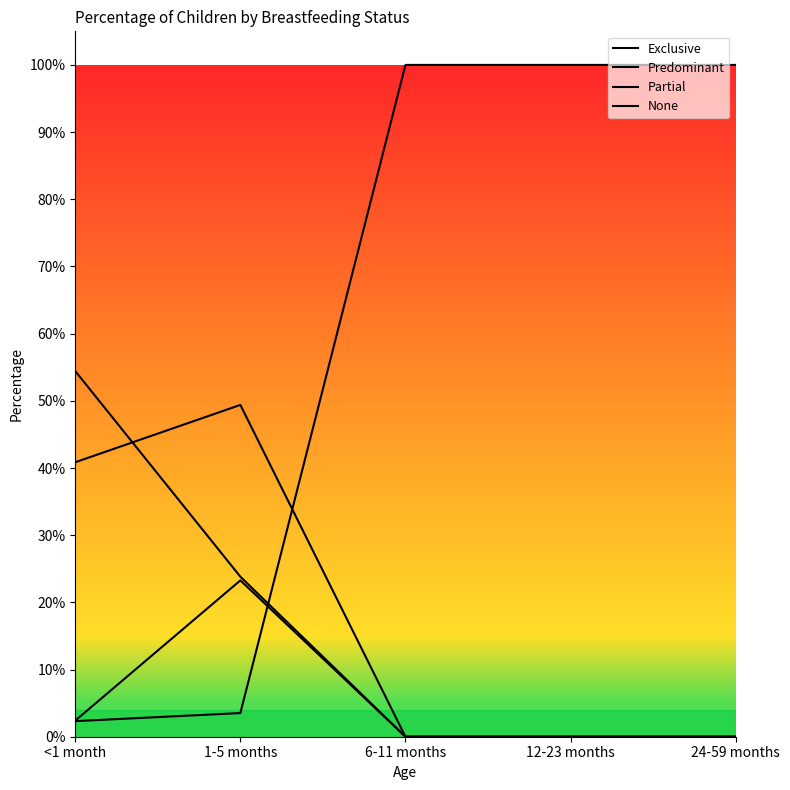

At 24-59 months, list the series in order from smallest to largest.

Exclusive, Predominant, Partial, None